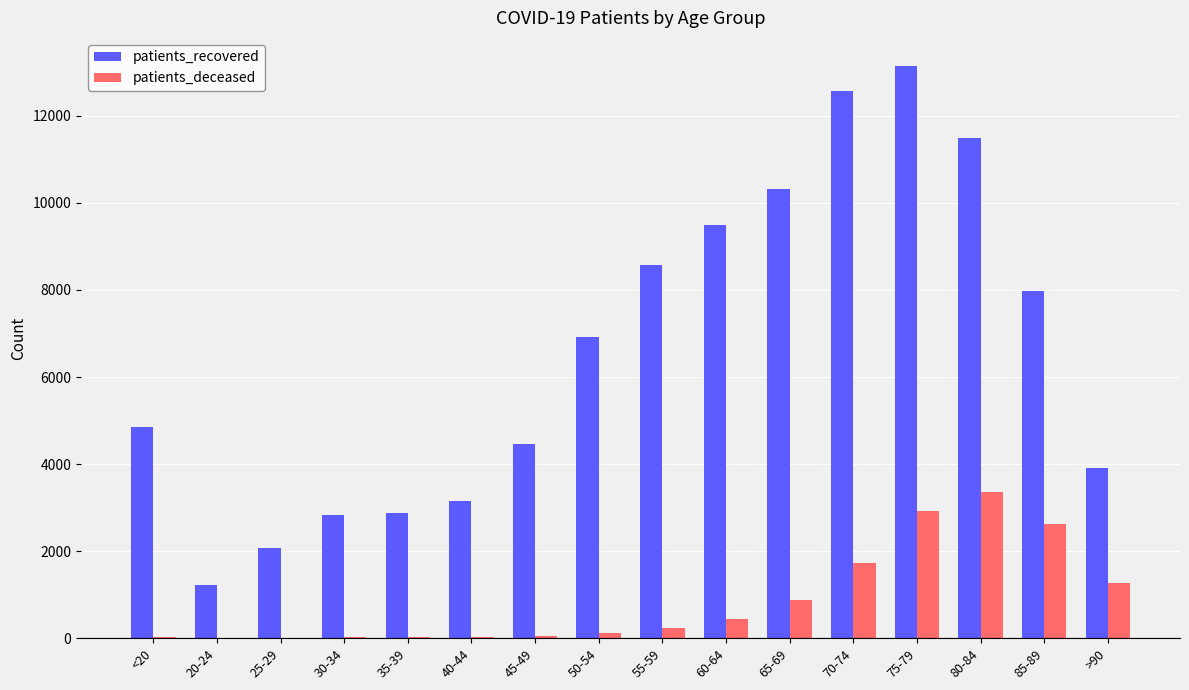

What are all the series names shown in the legend?

patients_recovered, patients_deceased